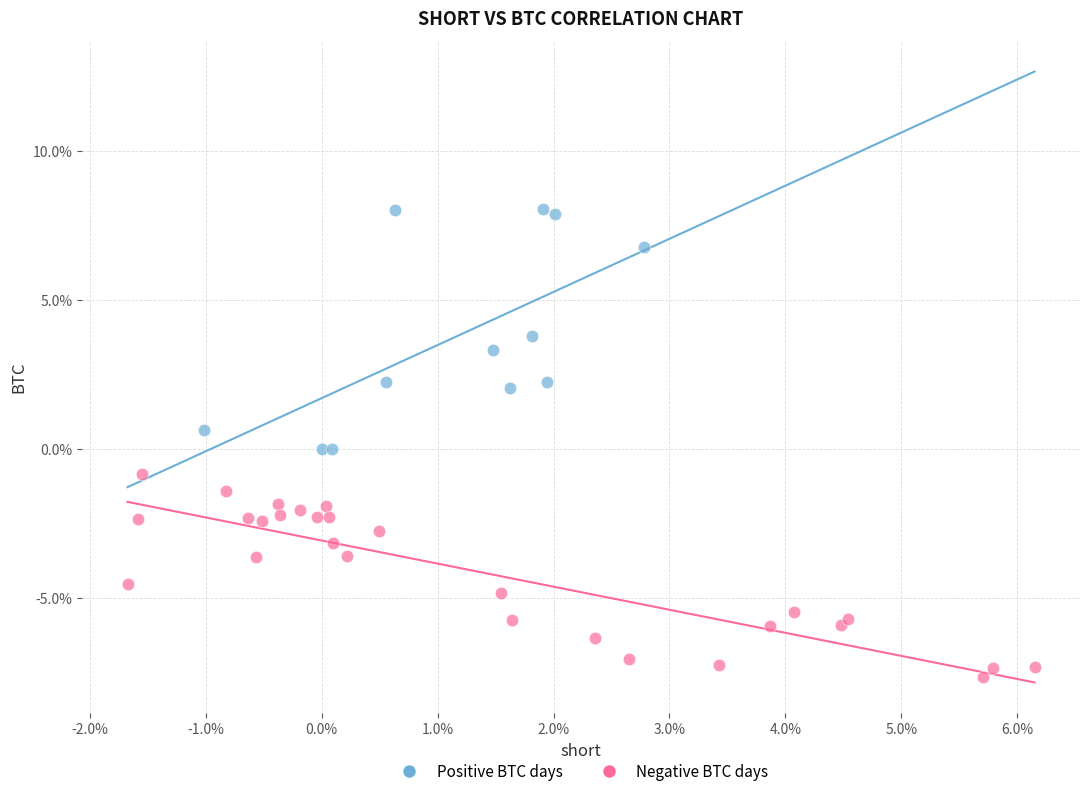

Which series contains the lowest Y value?

Negative BTC days